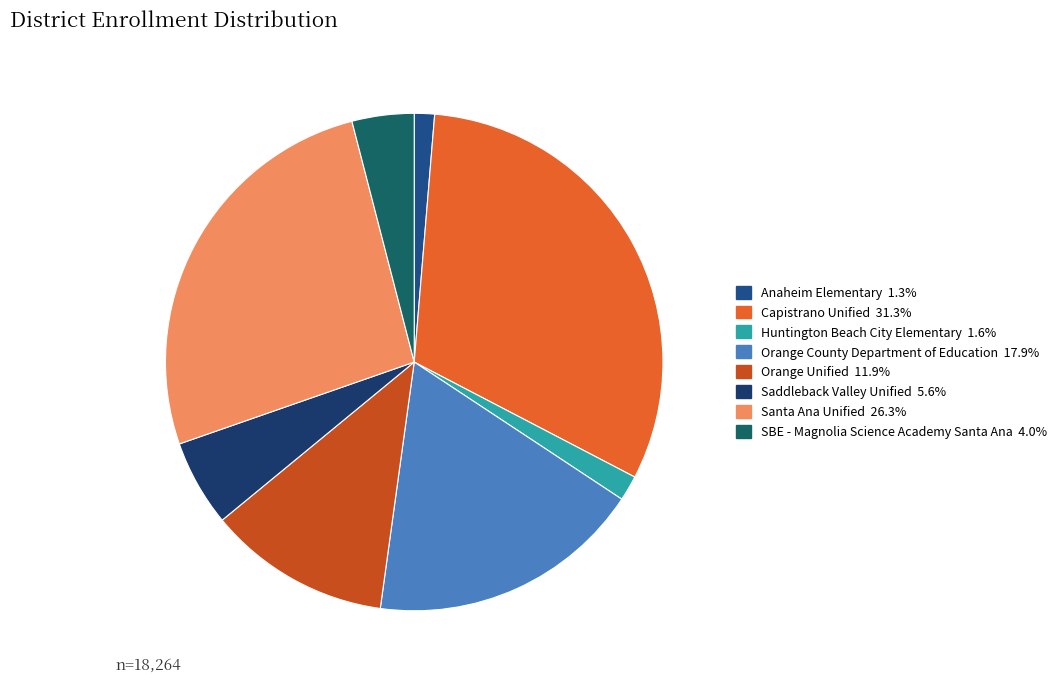

Which category has the biggest portion of the pie?

Capistrano Unified